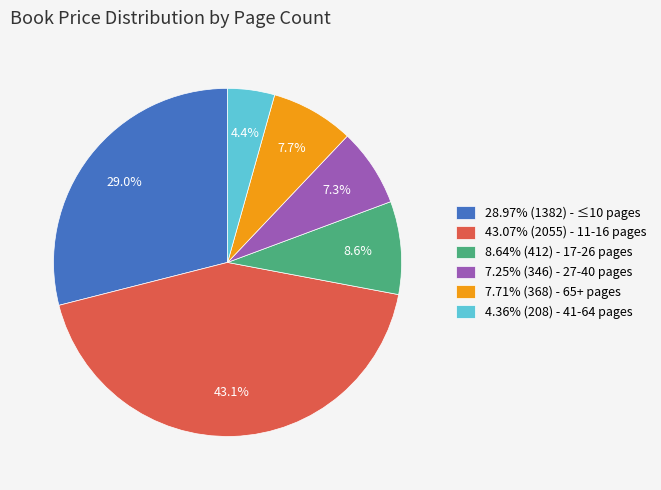

Is the sum of 8.64% (412) - 17-26 pages and 43.07% (2055) - 11-16 pages greater than half?

Yes